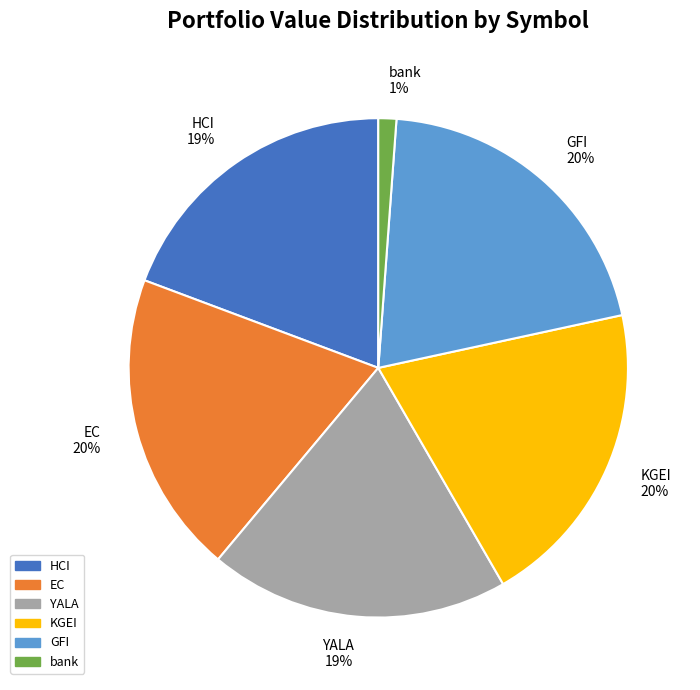

Is there any slice that represents more than half of the pie?

No